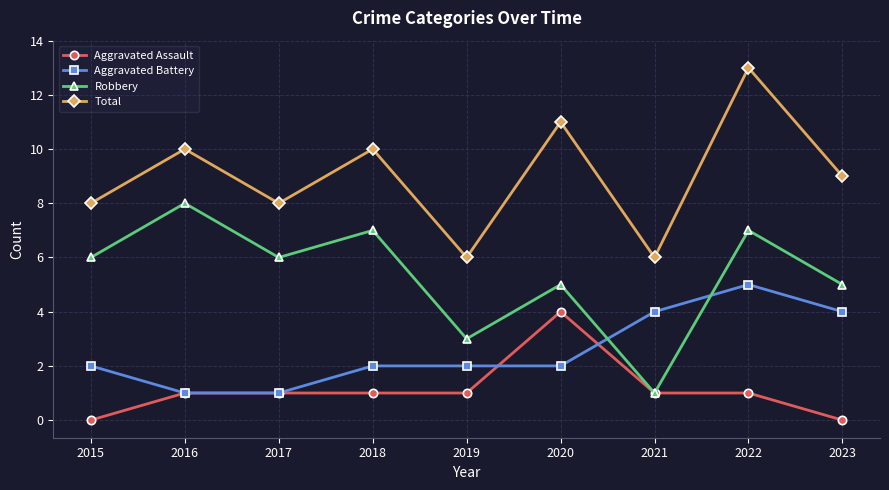

Count the number of data series in this chart.

4